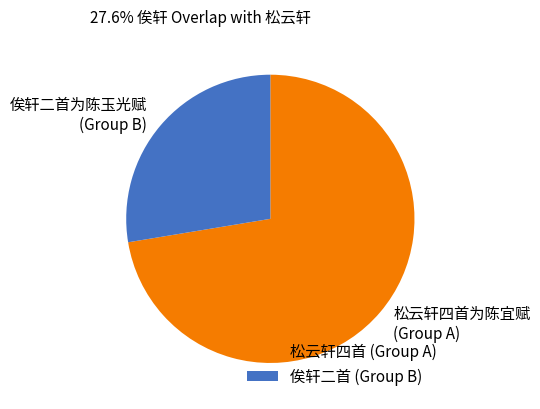

What is the ratio of the value at 俟轩二首为陈玉光赋 (Group B) to the value at 松云轩四首为陈宜赋 (Group A)?

0.4